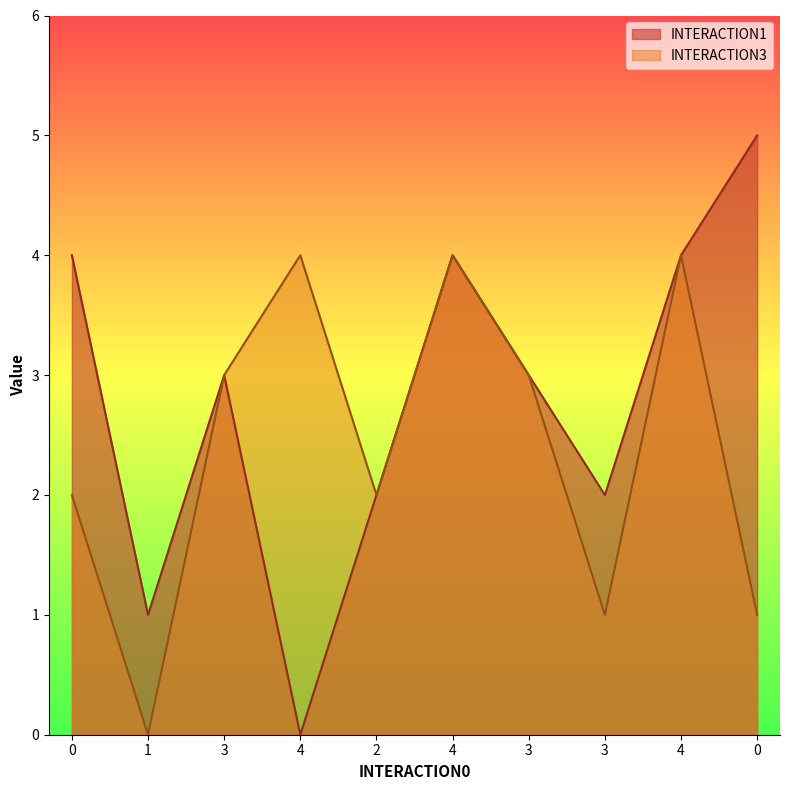

What are all the series names shown in the legend?

INTERACTION1, INTERACTION3